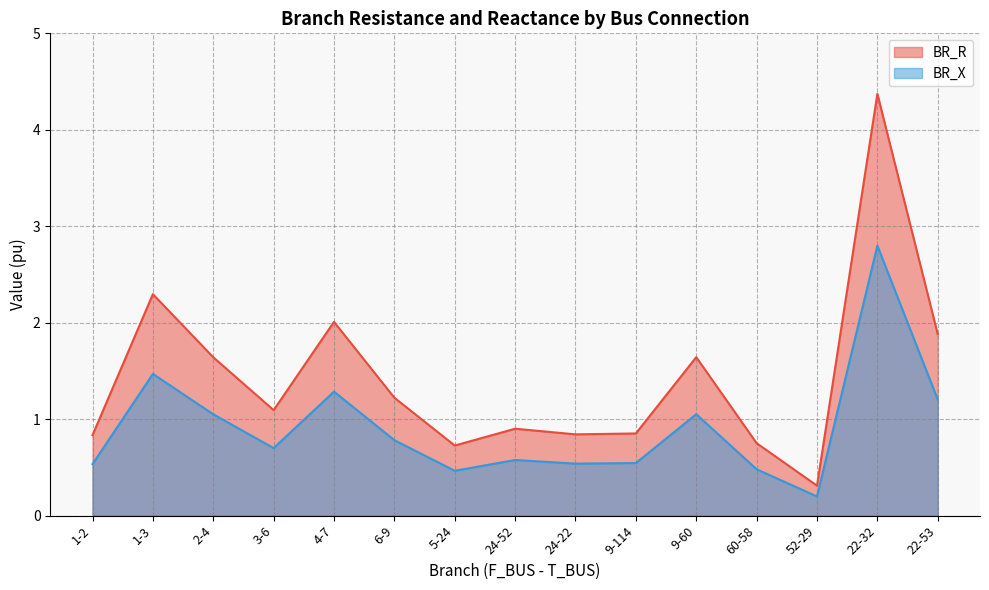

At which label does BR_R reach its minimum?

52-29